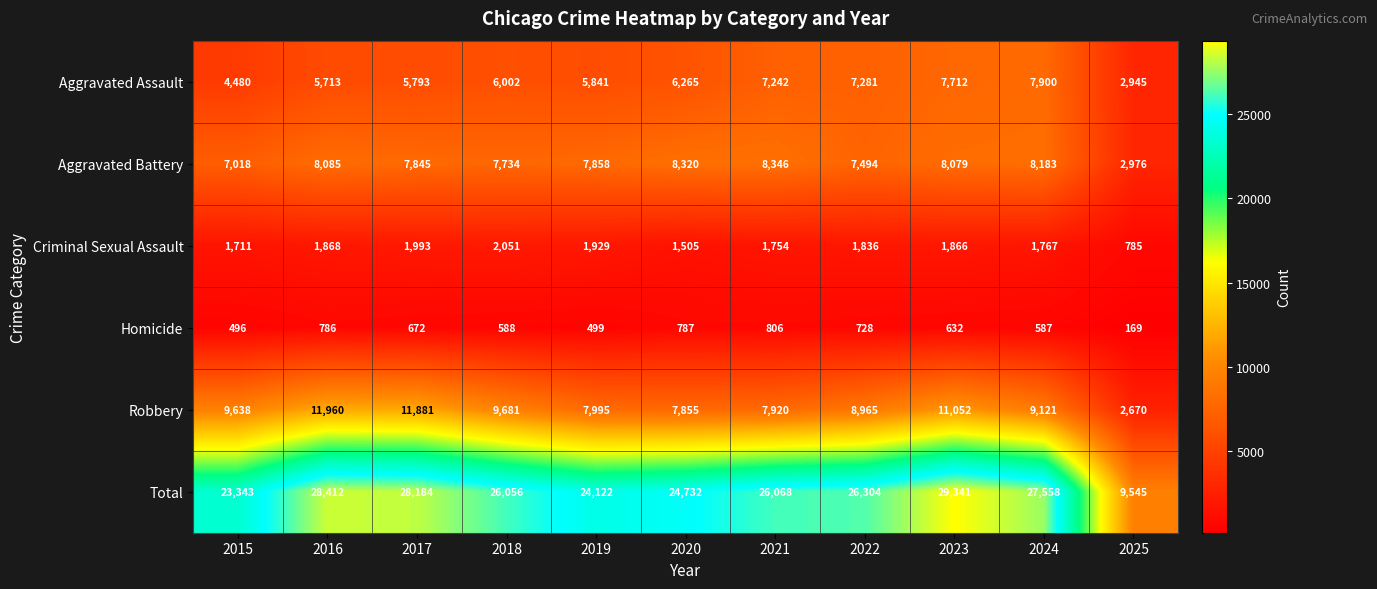

Which series changed the most between 2015 and 2016?

Total